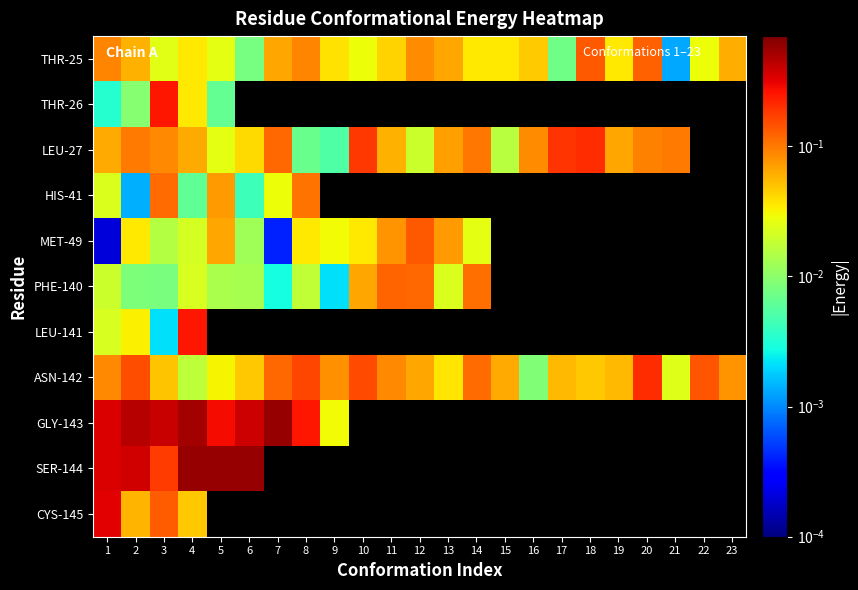

Where is MET-49 nearest to the value 0?

1